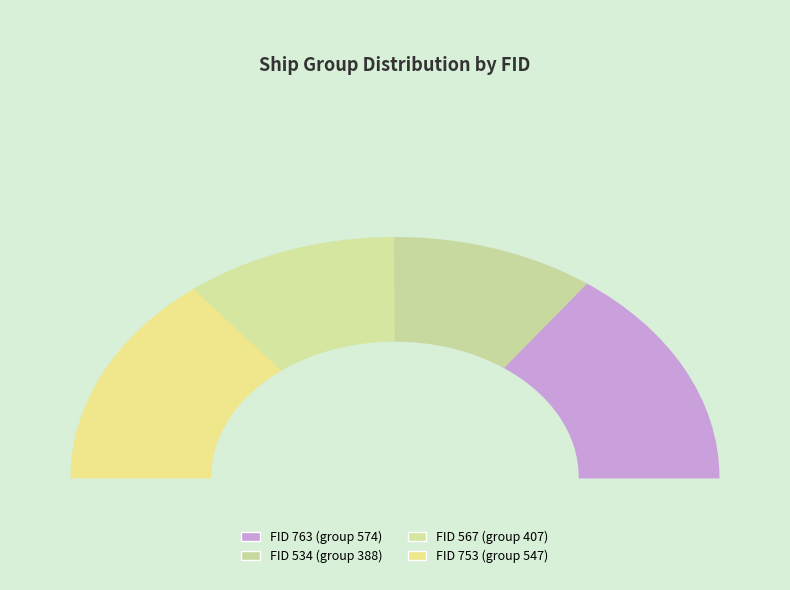

To the nearest percent, what is the difference between the 763 and 534 slice percentages?

10%